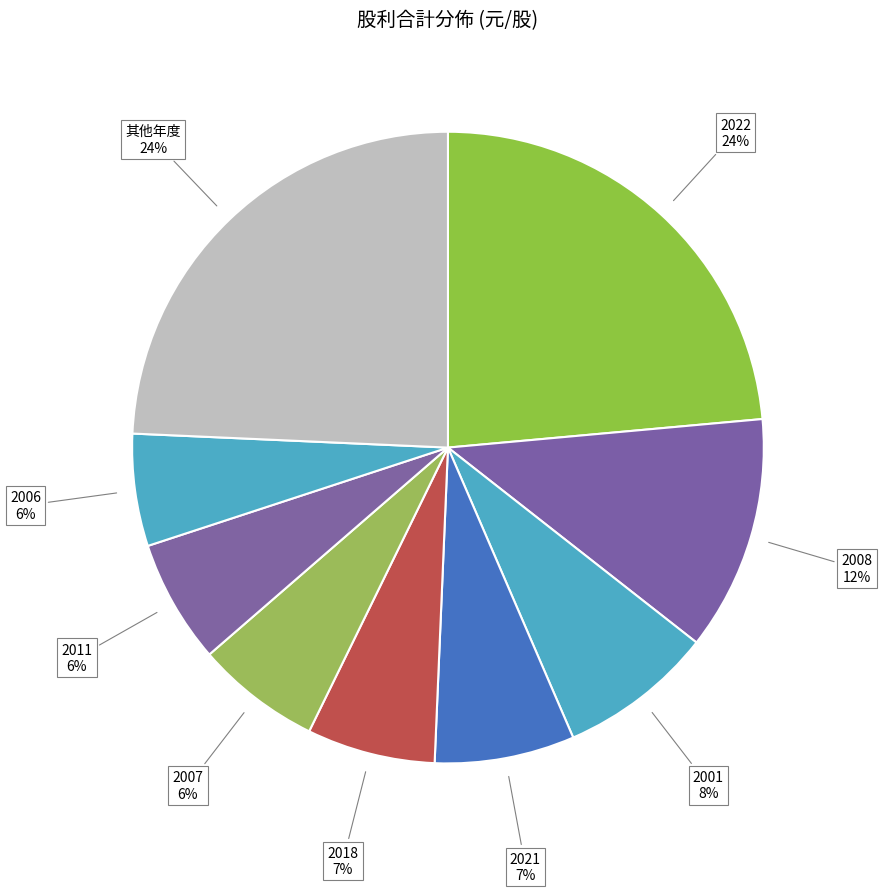

How many slices are in this pie chart?

9